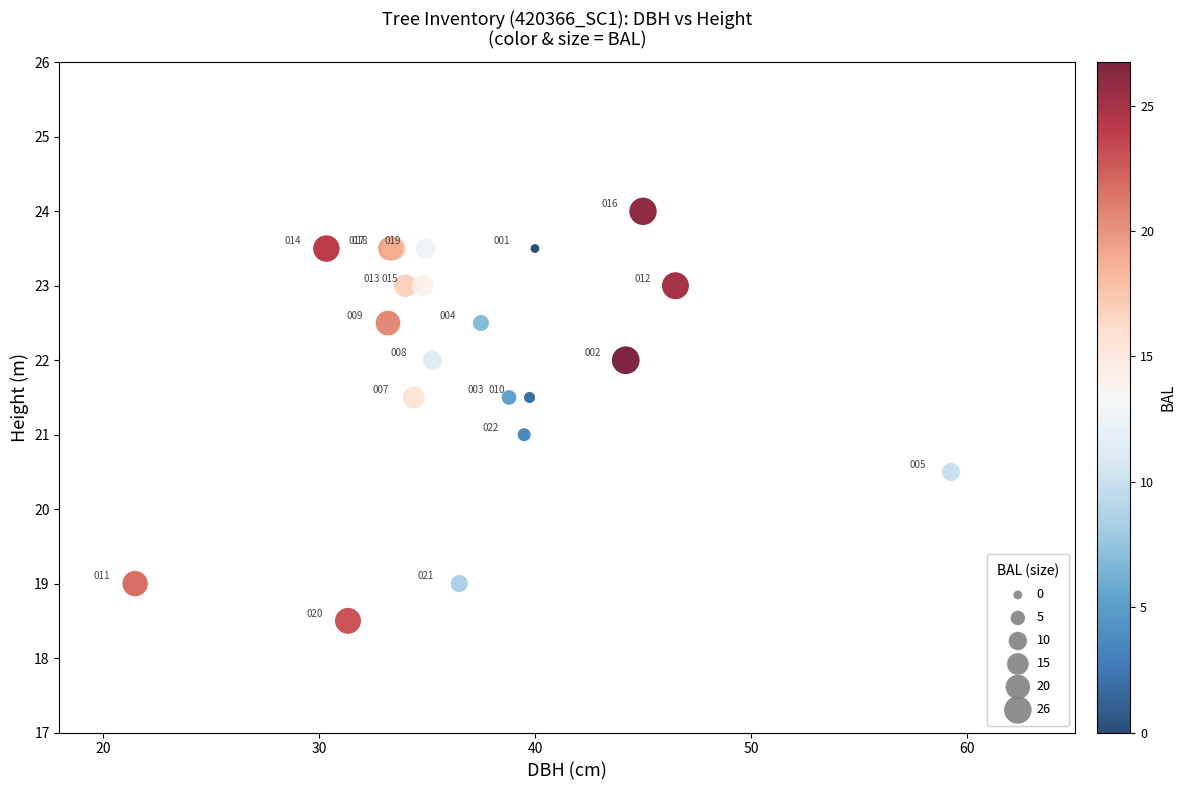

What Y value in the scatter plot is closest to 21?

21.0